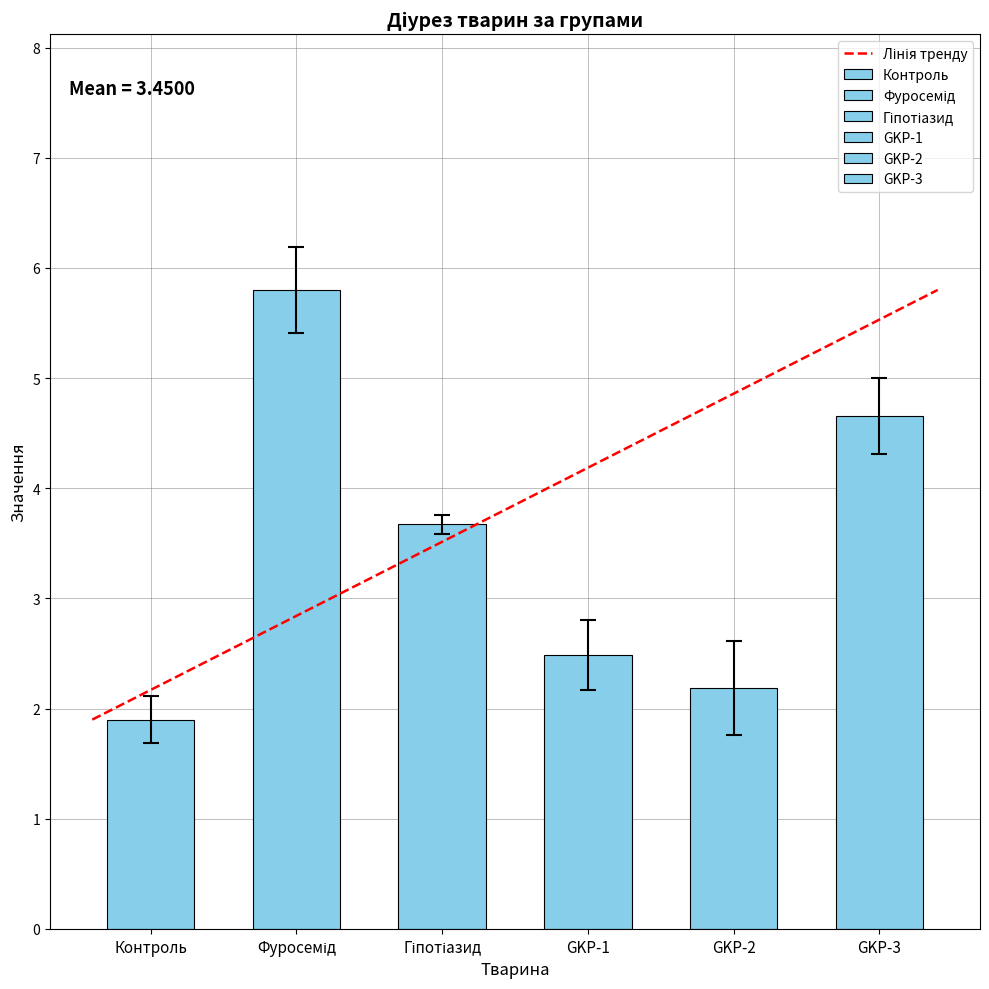

True or false: the data shows 5.8 at Фуросемід.

True